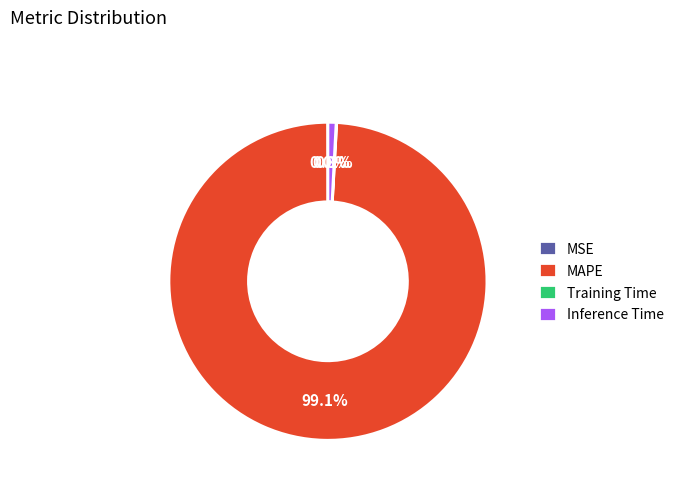

Combined, what portion of the pie is Inference Time and MAPE?

99.9%